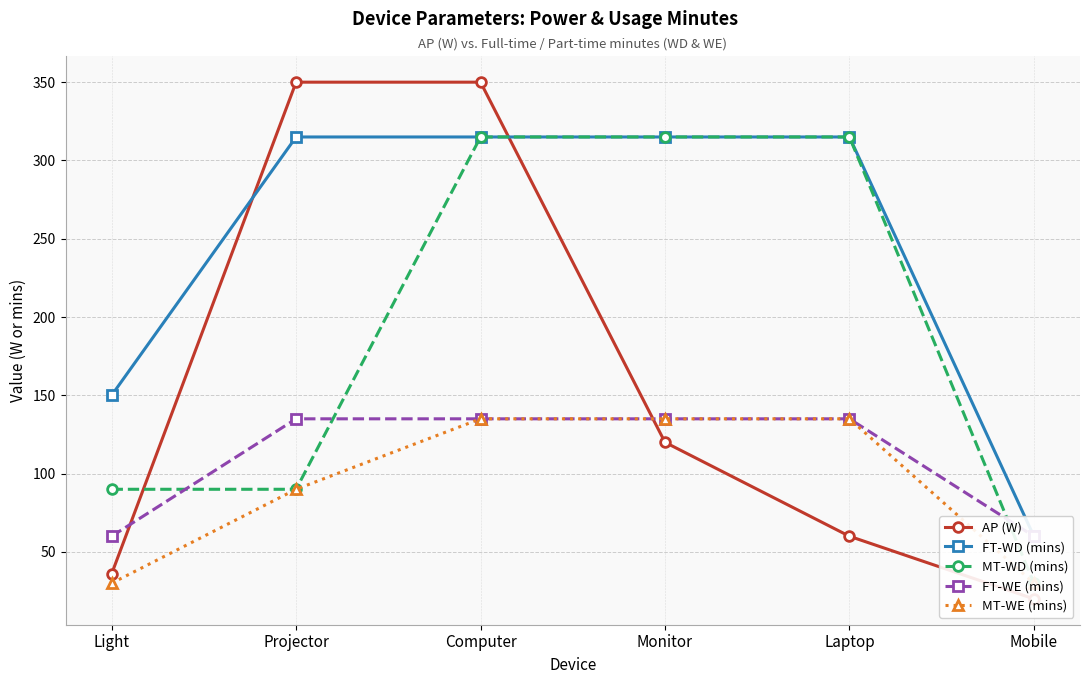

List the series in order of their peak value, highest first.

AP (W), FT-WD (mins), MT-WD (mins), FT-WE (mins), MT-WE (mins)